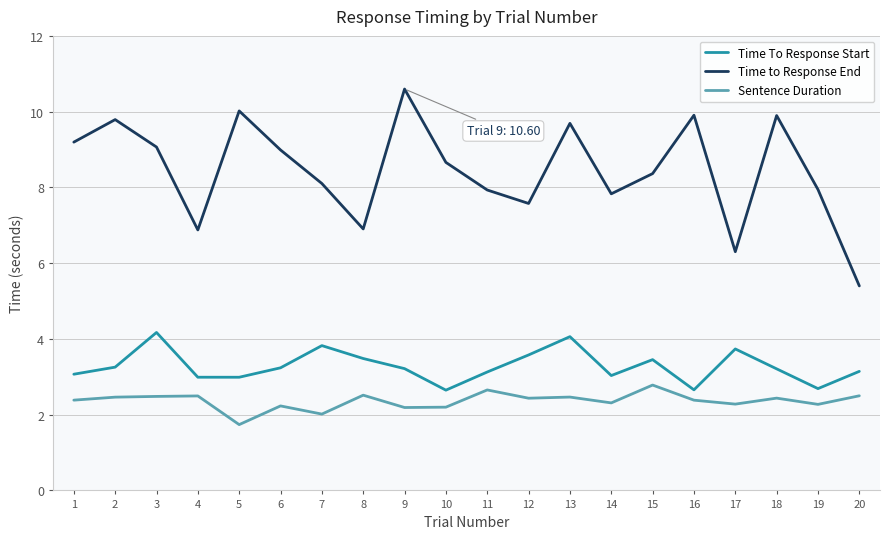

What is the total value across all series at 20?

11.0